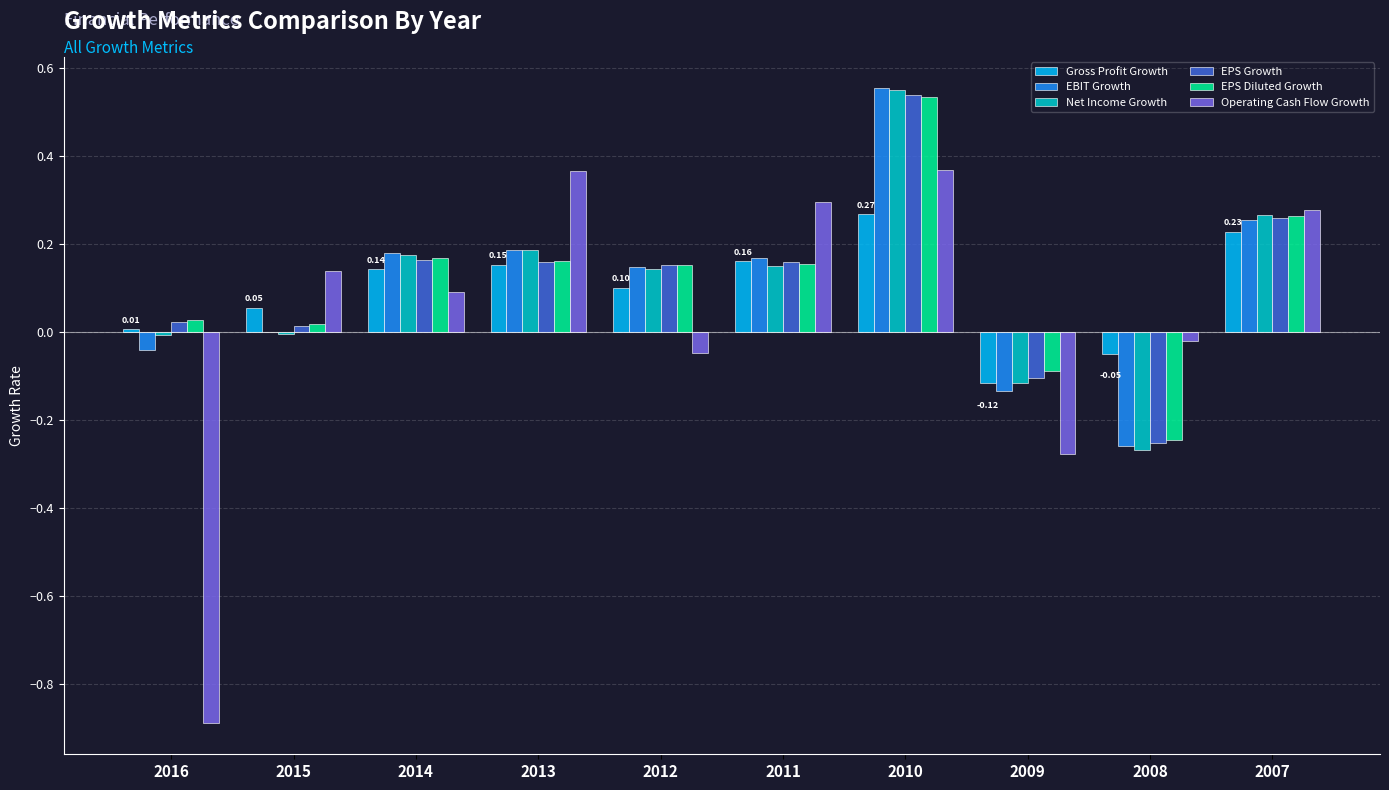

What is the total value across all series at 2011?

1.1